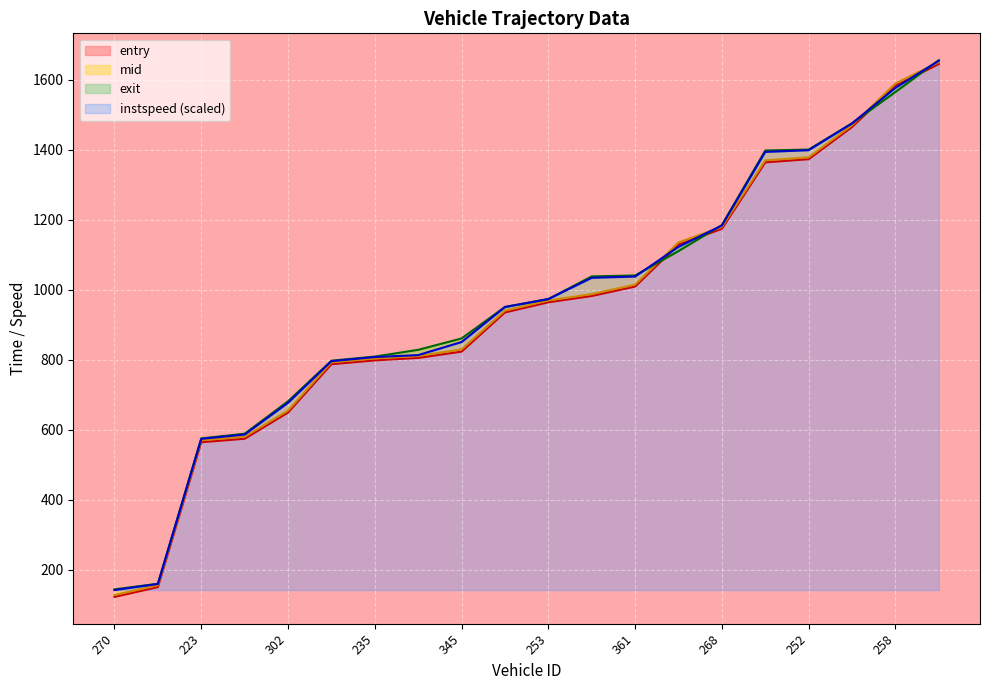

What value does the mid series have at 270?

127.1